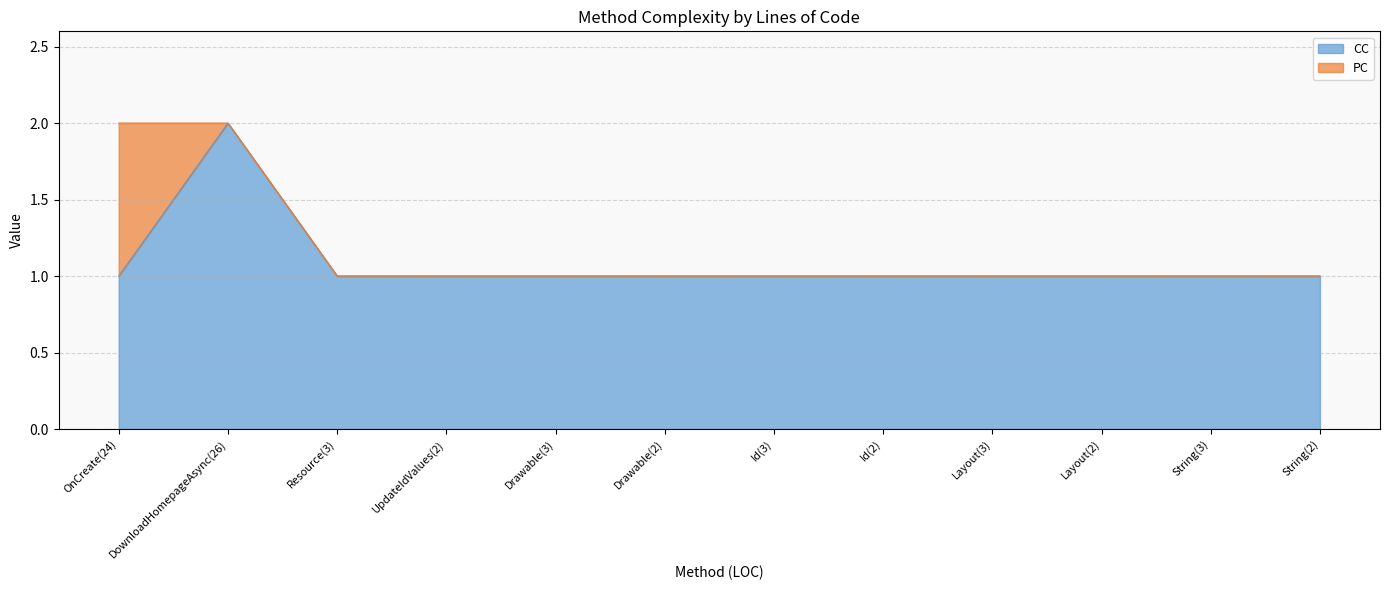

Which has a higher value, Id(2) or OnCreate(24)?

Id(2)